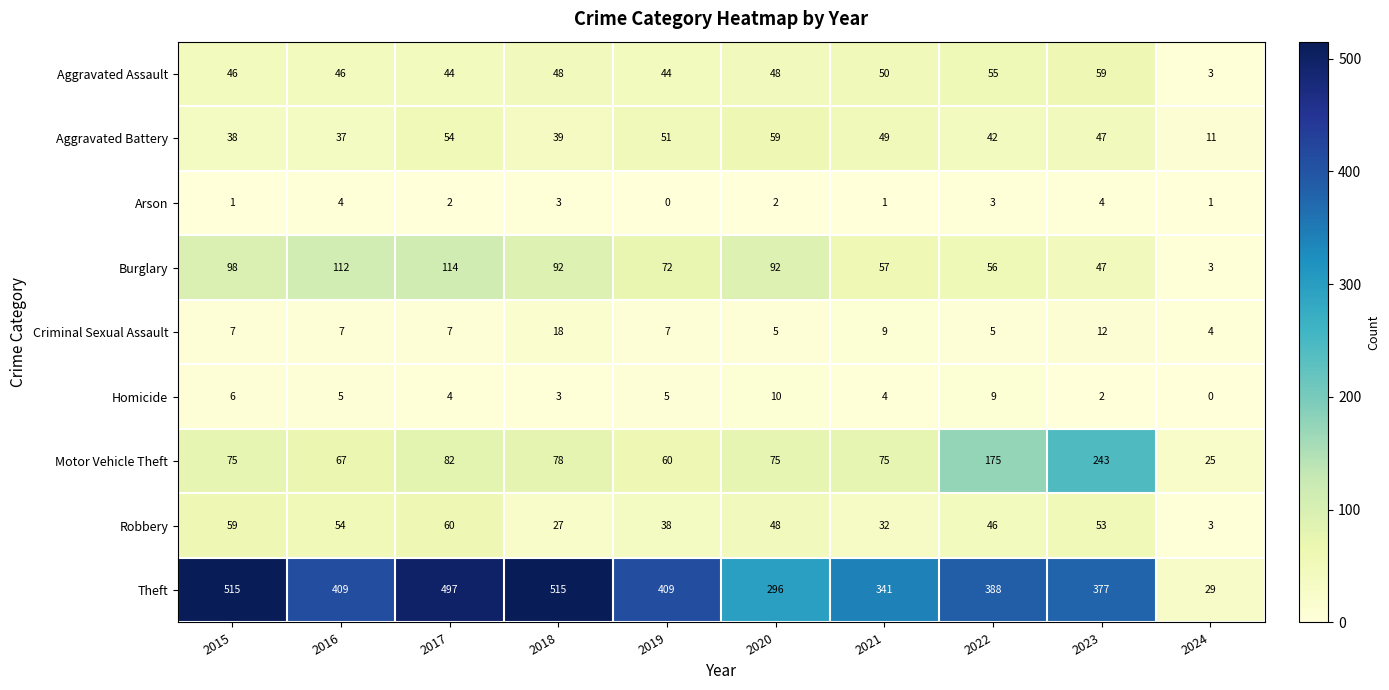

True or false: Homicide has a value of 5 at 2016.

True